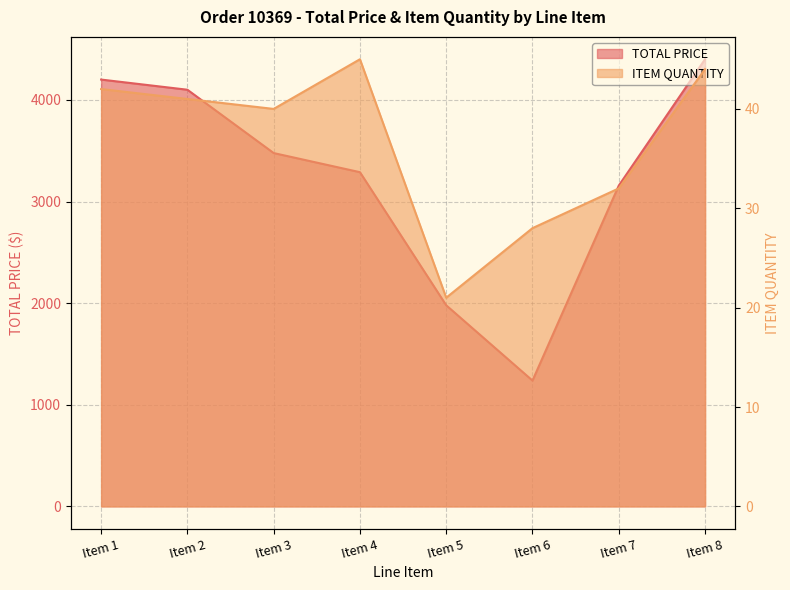

What value does the TOTAL PRICE series have at Item 1?

4200.0